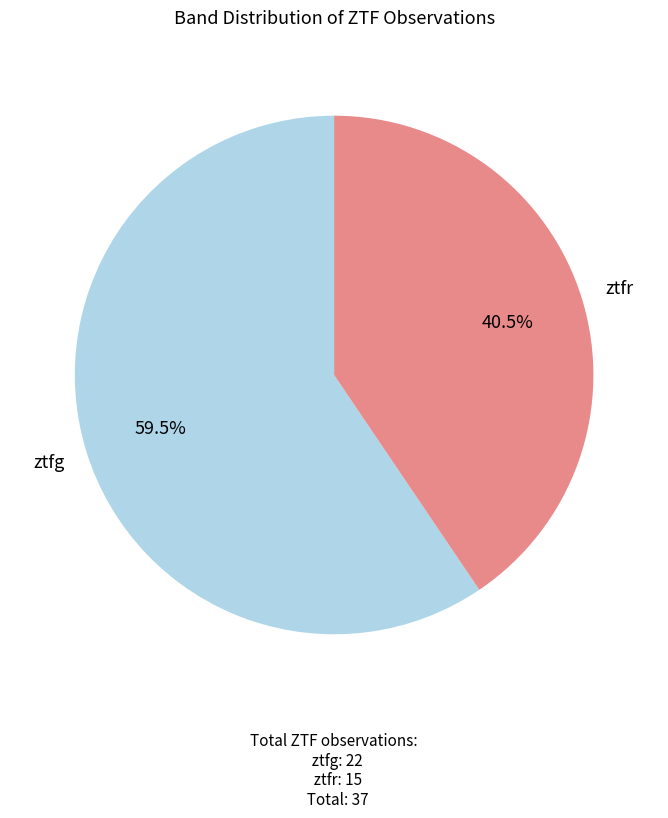

Is there a majority slice in this chart?

Yes